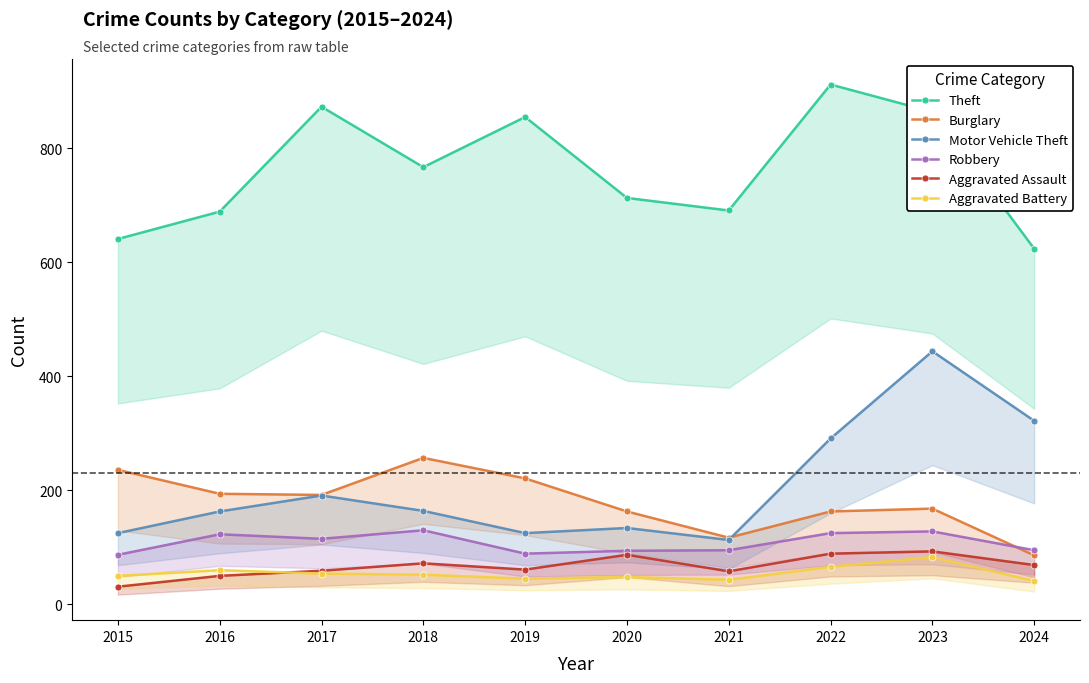

What is the sum of the Aggravated Assault values at 2018 and 2015?

103